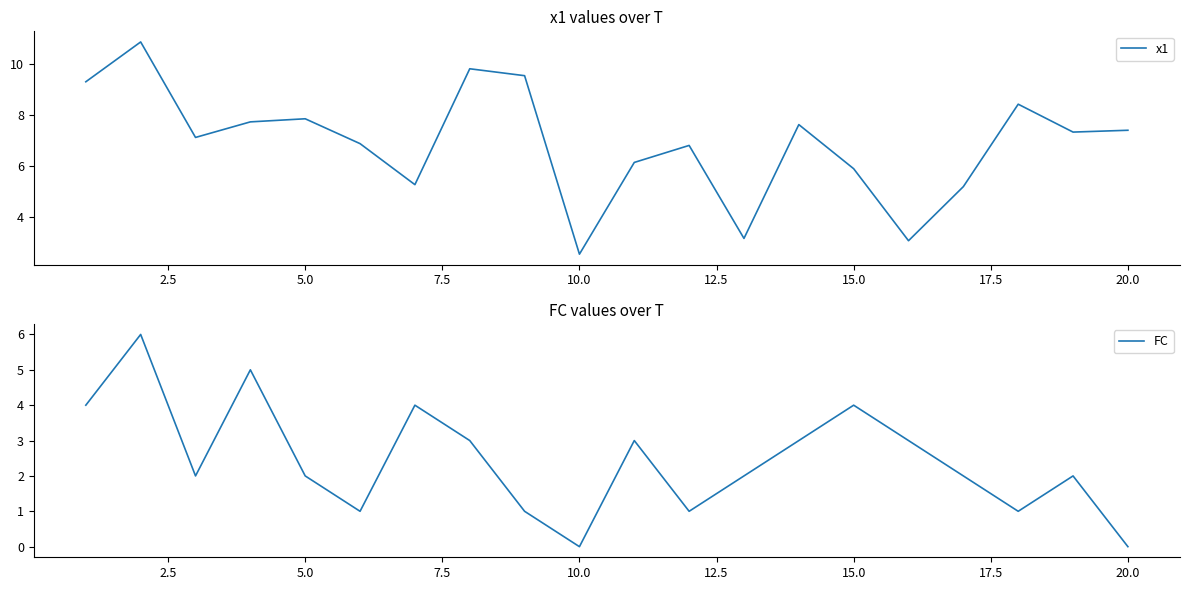

True or false: x1 and FC intersect in this chart.

False